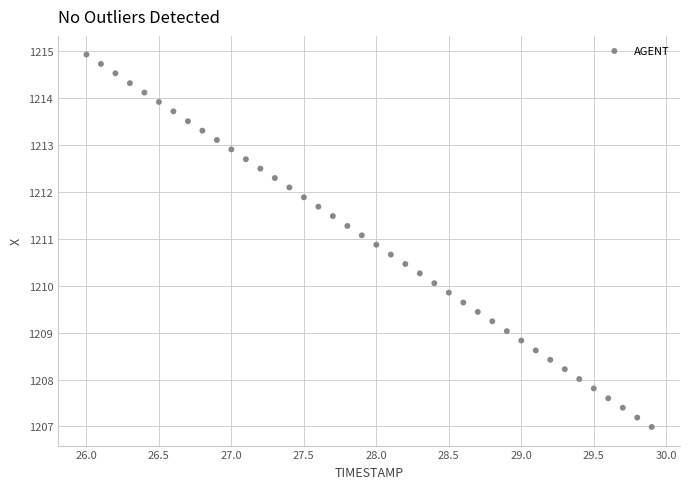

What is the range of Y values (max minus min)?

7.9